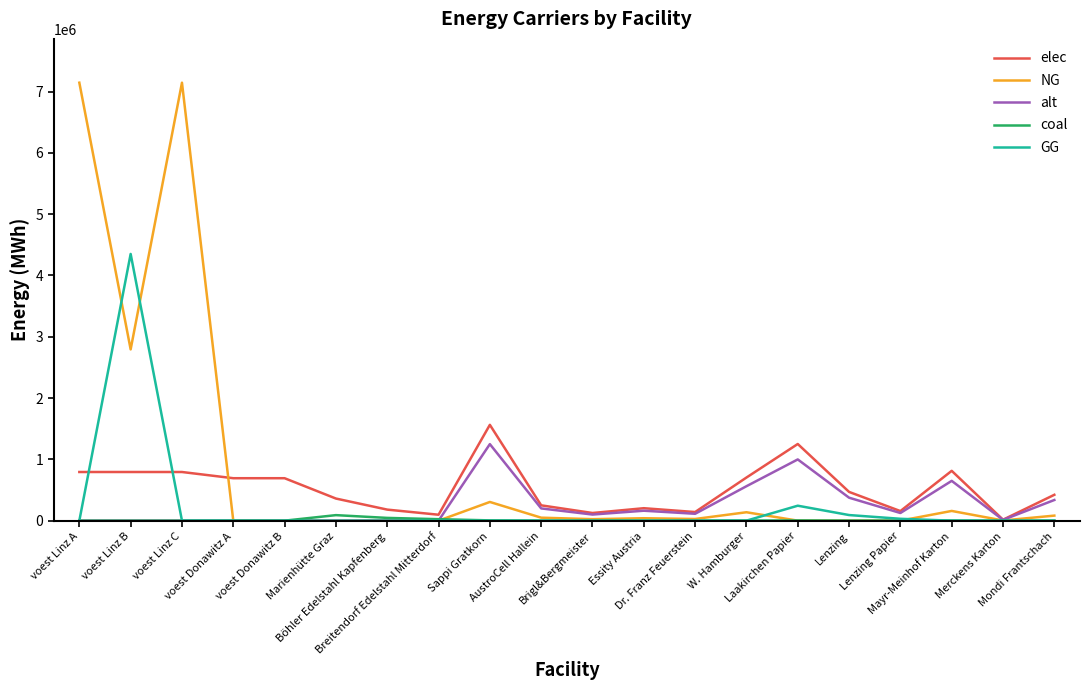

What is the sum of all elec values?

10517213.2